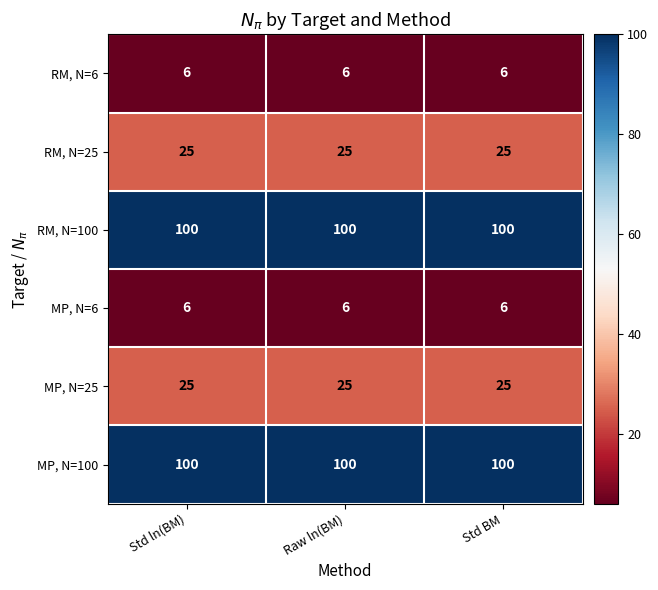

What is the minimum value for MP, N=25?

25